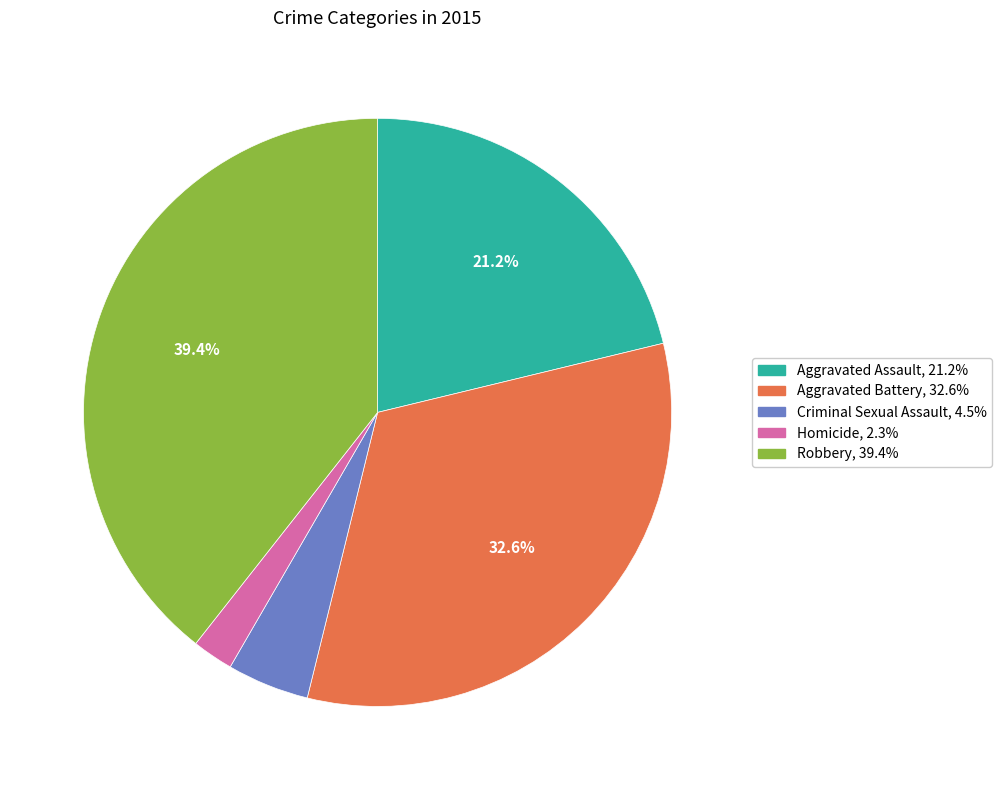

What is the smallest slice in the pie chart?

Homicide